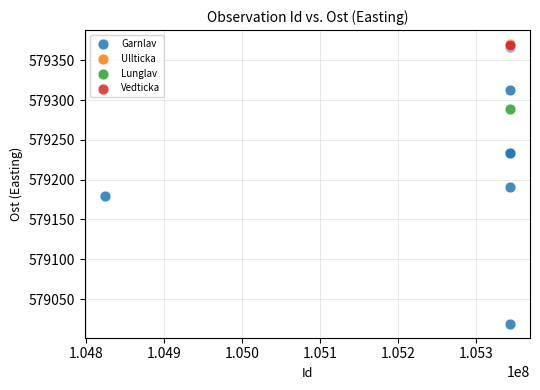

What are all the series names shown in the legend?

Garnlav, Ullticka, Lunglav, Vedticka